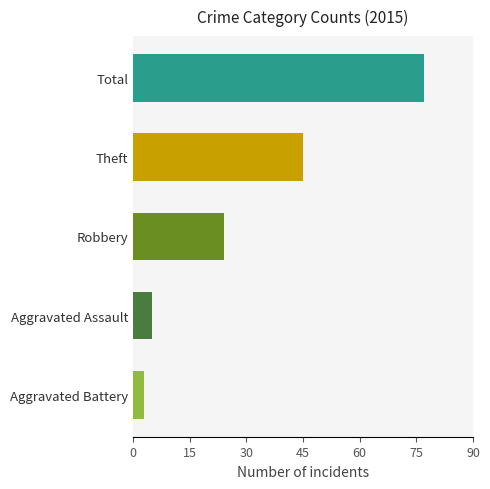

How many series are shown in this chart?

1